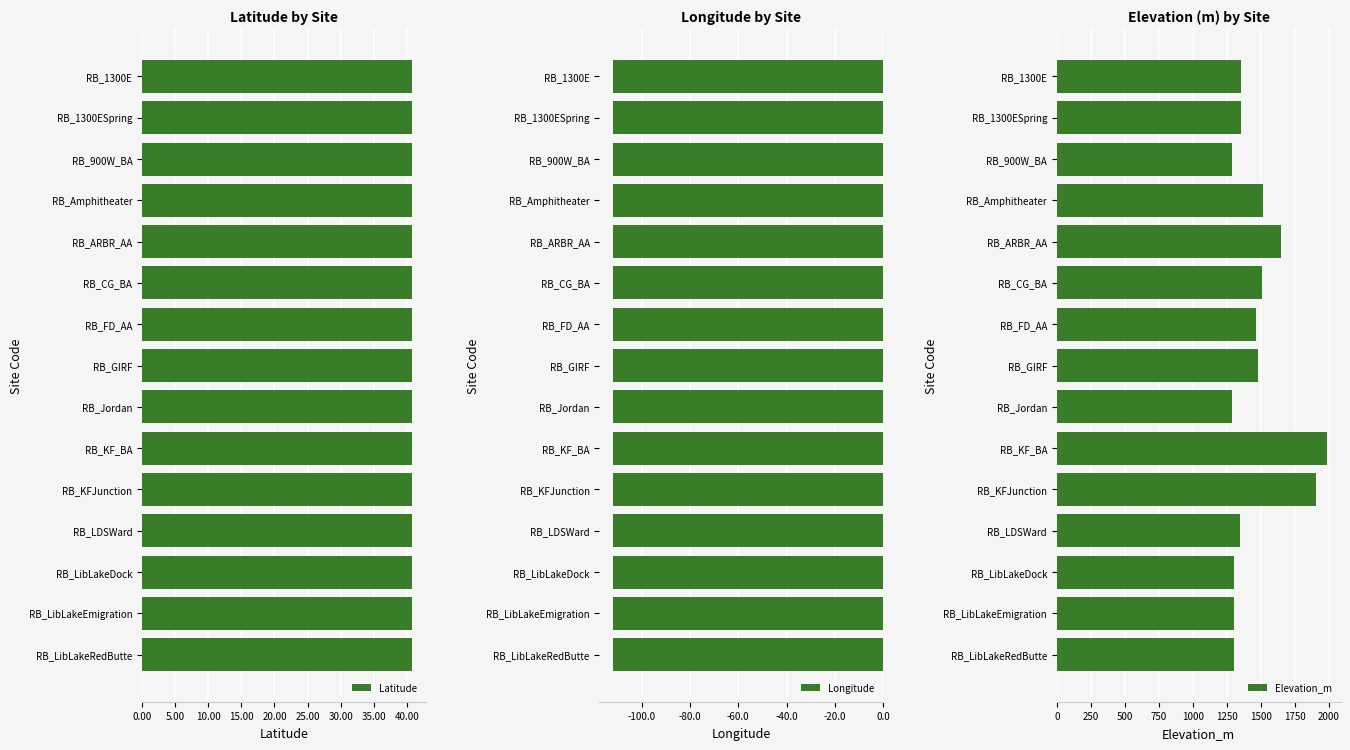

How many values in the Elevation_m series exceed 1356?

7